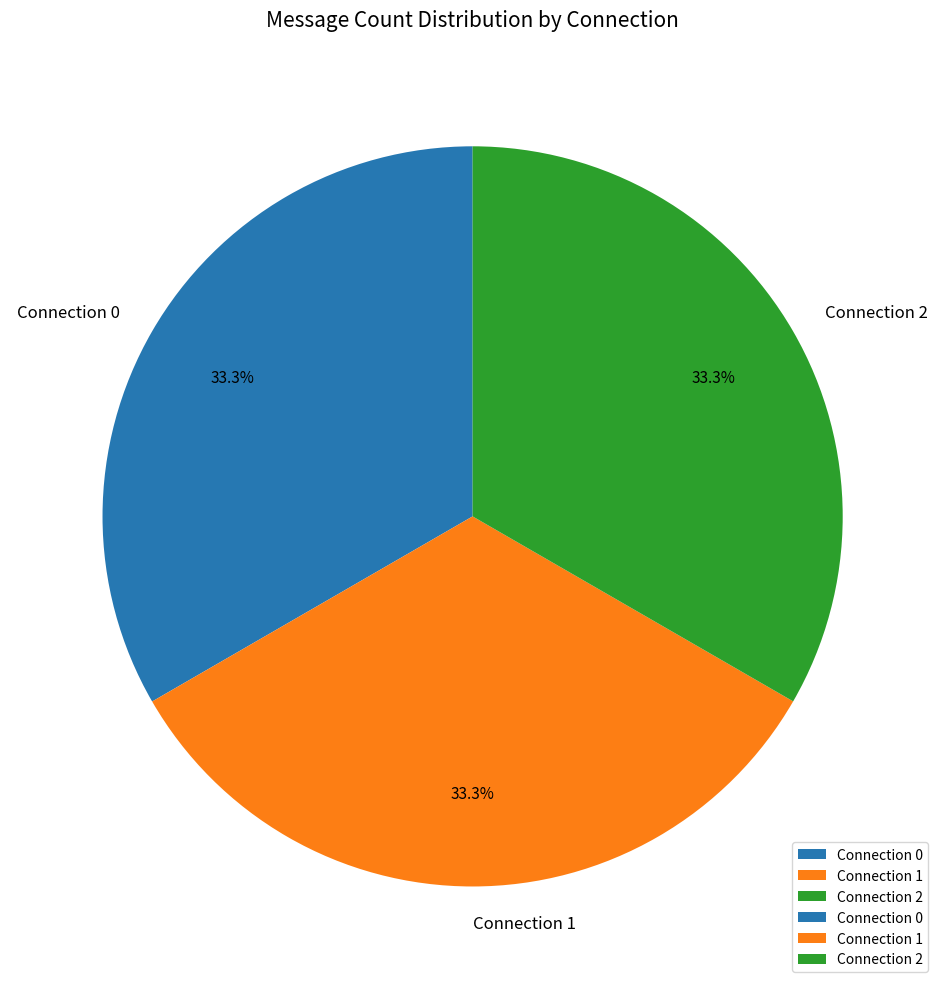

What is the ratio of the value at Connection 1 to the value at Connection 0?

1.0